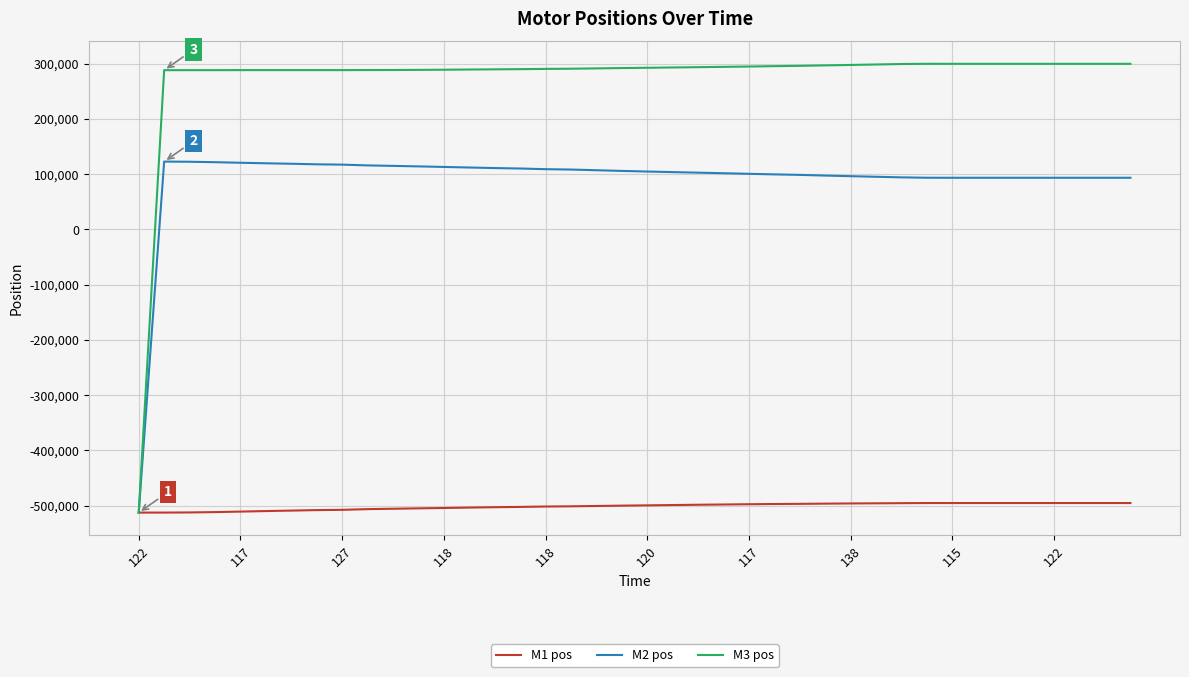

What is the highest value of the M1 pos series?

-495483